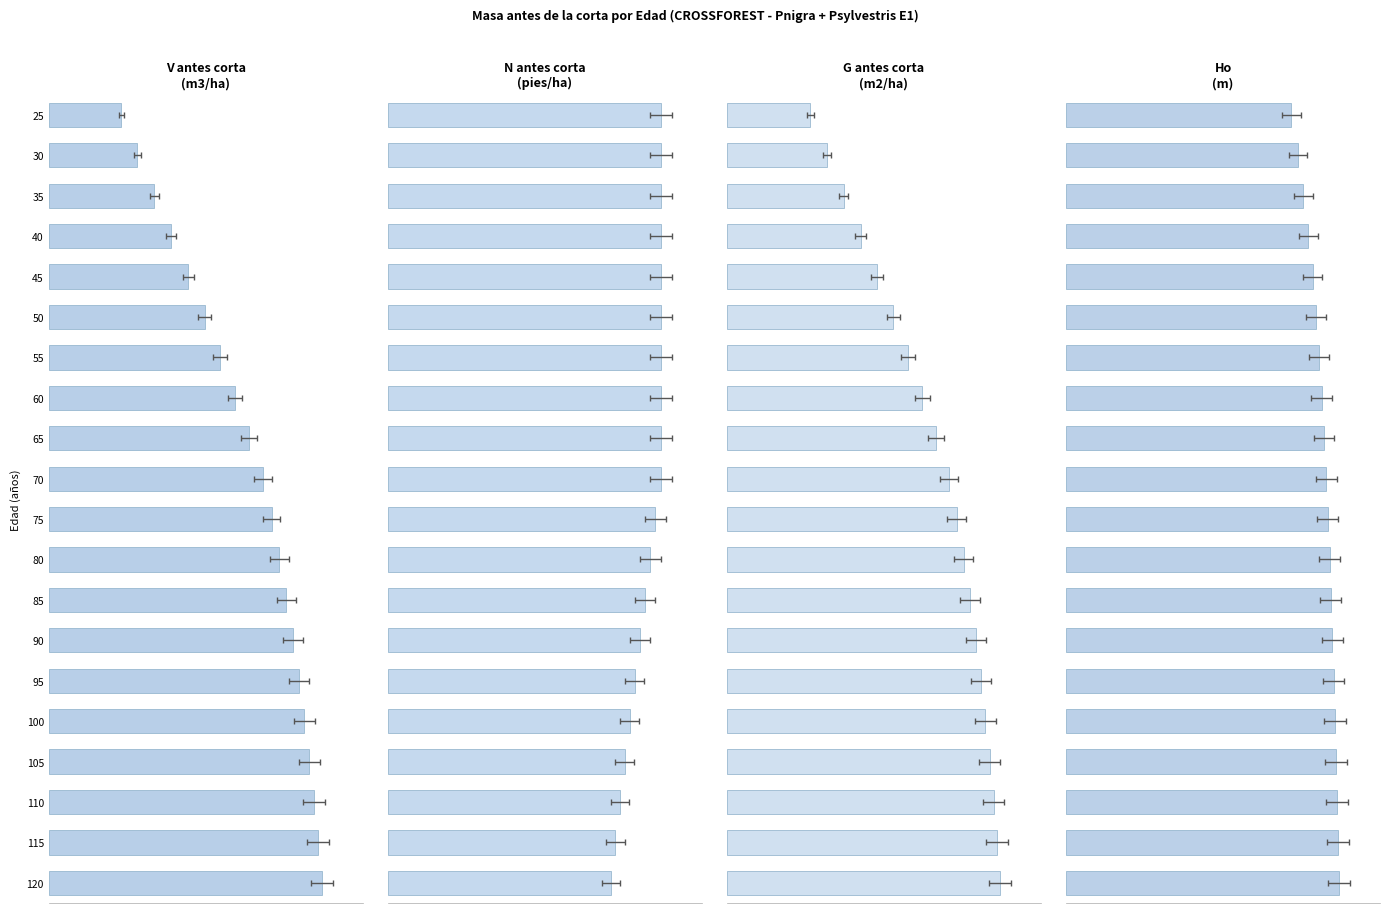

What are all the series names shown in the legend?

V antes corta (m3/ha), N antes corta (pies/ha), G antes corta (m2/ha), Ho (m)